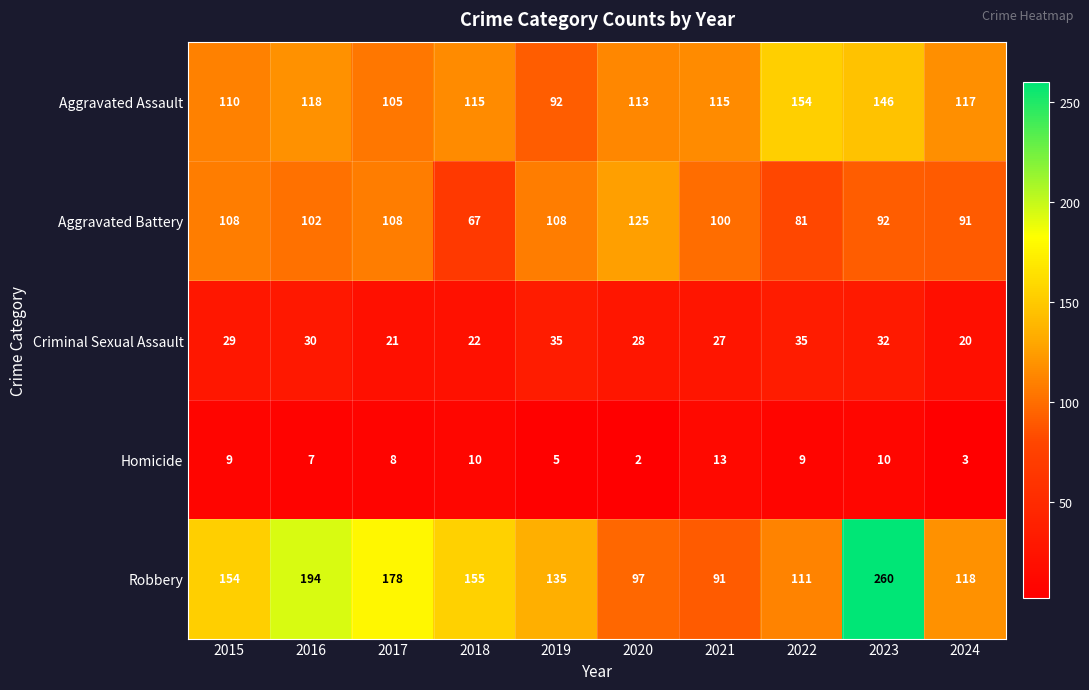

Between 2015 and 2018, which series saw the biggest shift?

Aggravated Battery